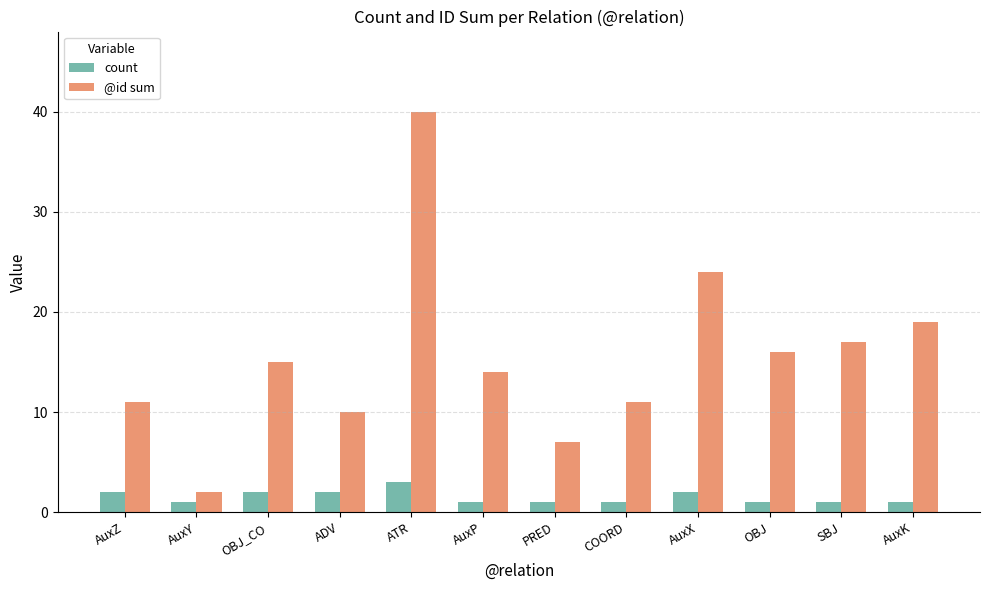

Reading right to left, transcribe all the data shown in this chart.

count: 1	1	1	2	1	1	1	3	2	2	1	2
@id sum: 19	17	16	24	11	7	14	40	10	15	2	11